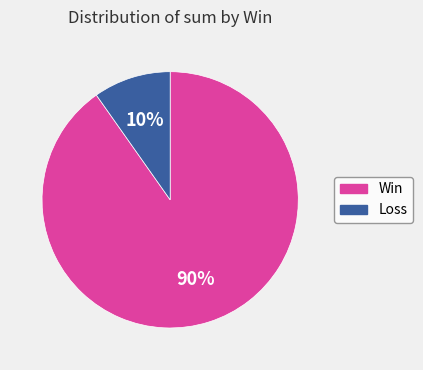

Count the number of slices in the pie.

2